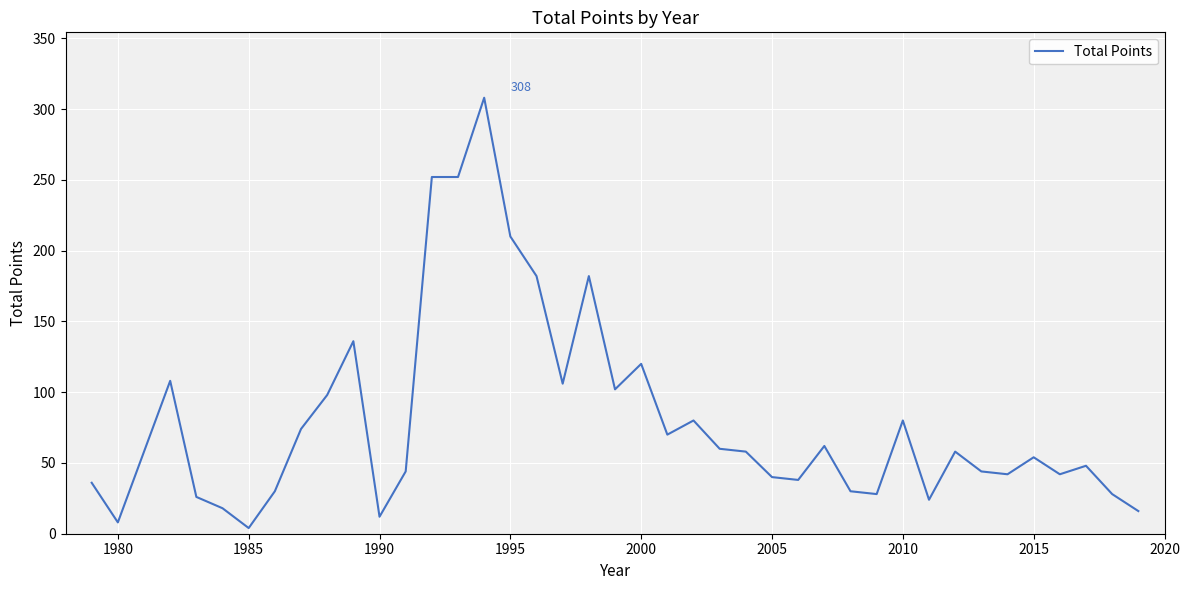

What is the greatest value displayed?

308